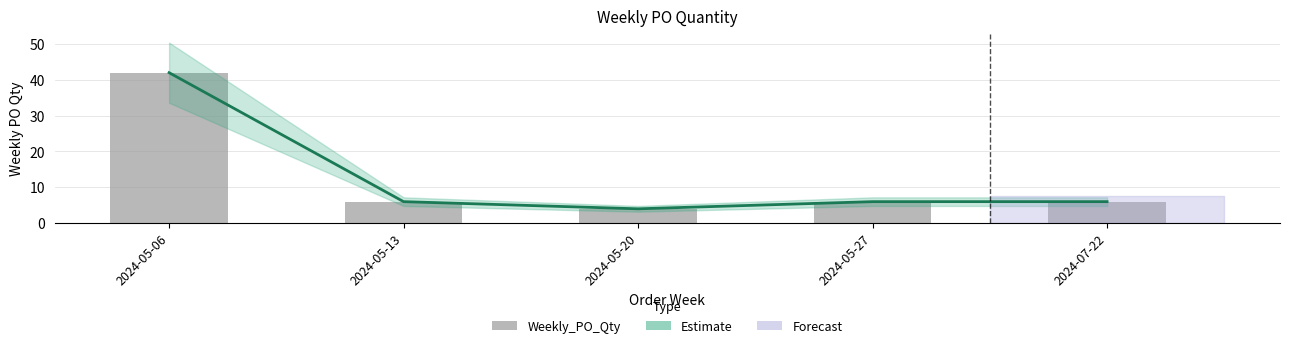

What is the sum of all Weekly_PO_Qty values?

64